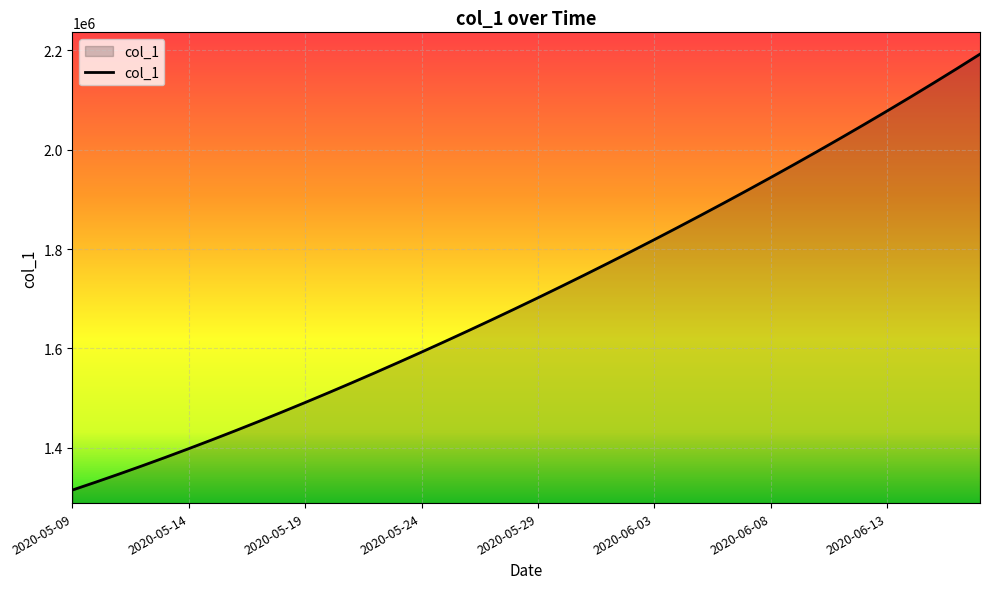

What is the minimum value shown in the chart?

1315099.0